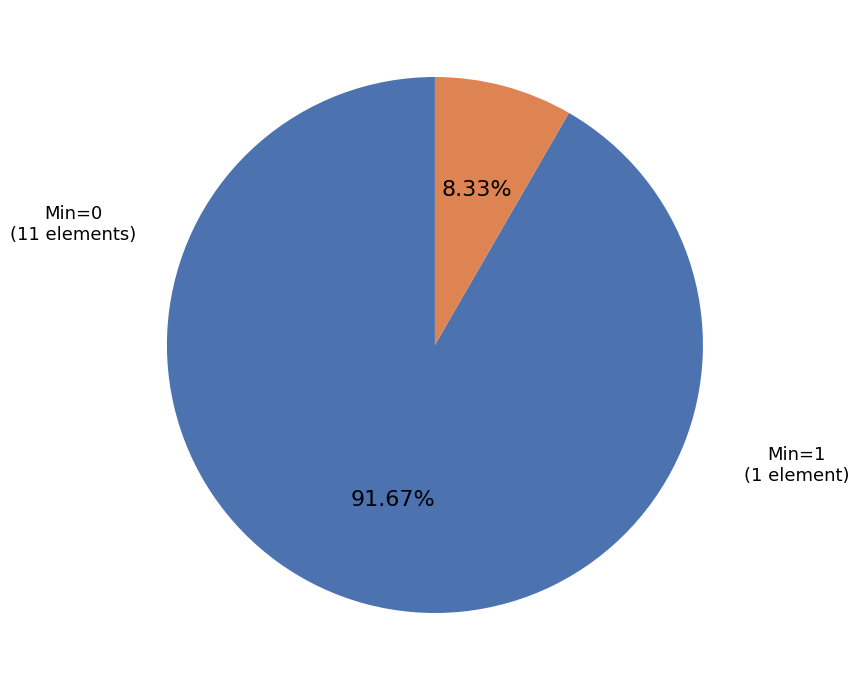

How many segments does this pie chart have?

2